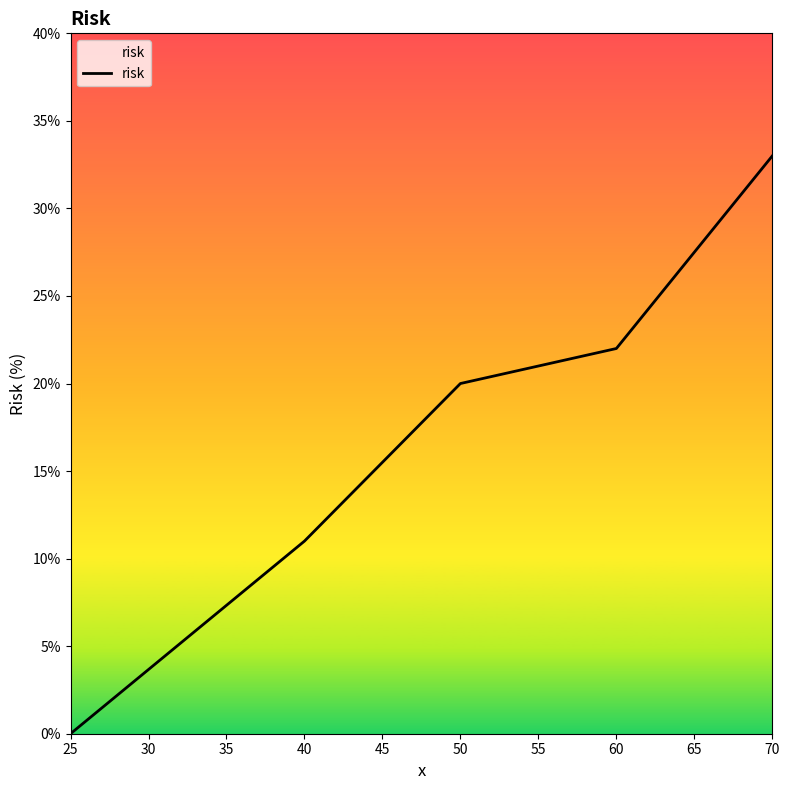

What is the approximate value at 70, to the nearest 5?

35